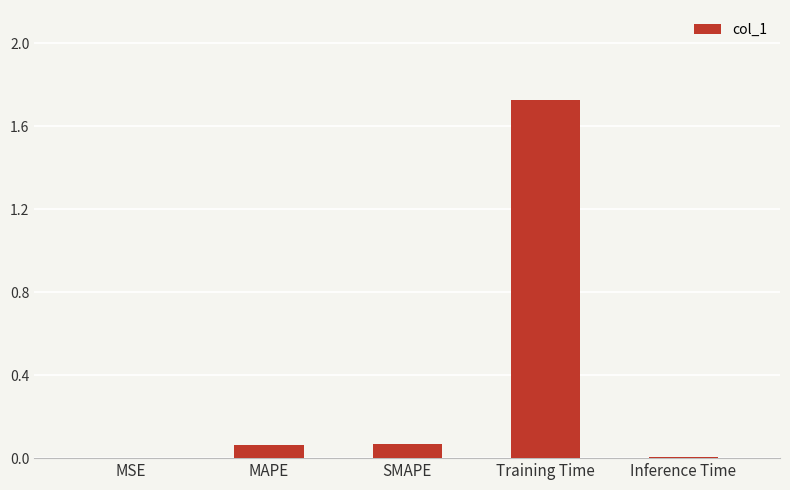

What is the sum of all values?

1.9